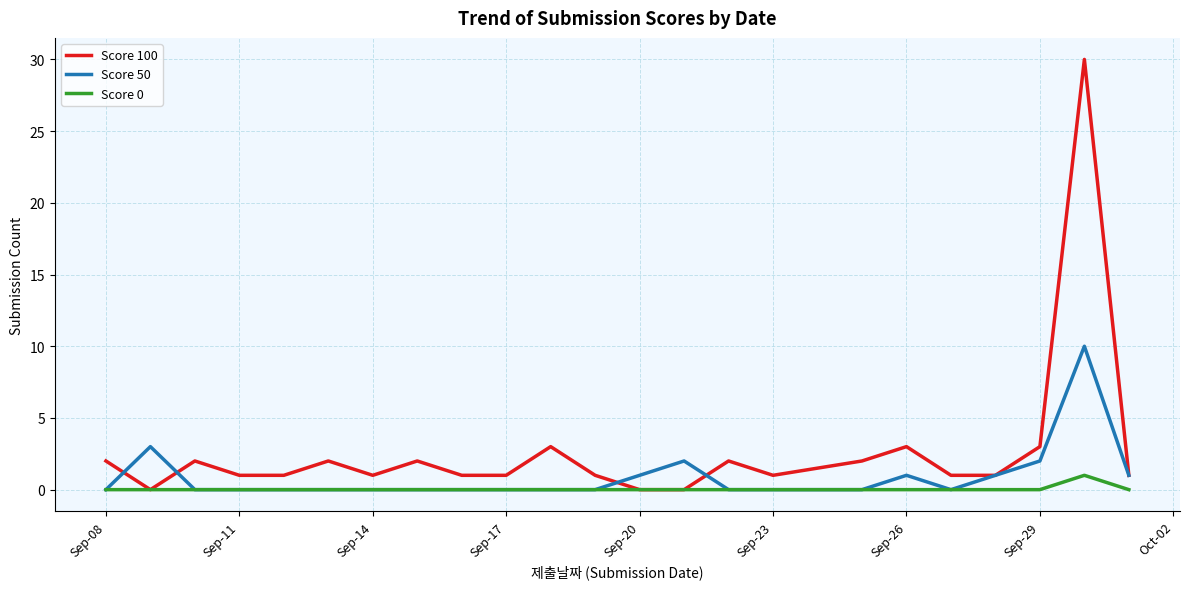

Which series has the largest range (max minus min)?

Score 100